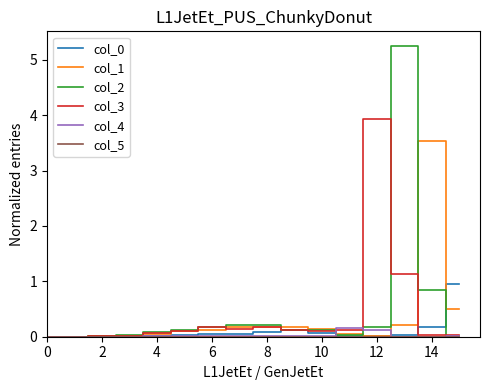

Which series has the largest range (max minus min)?

col_2